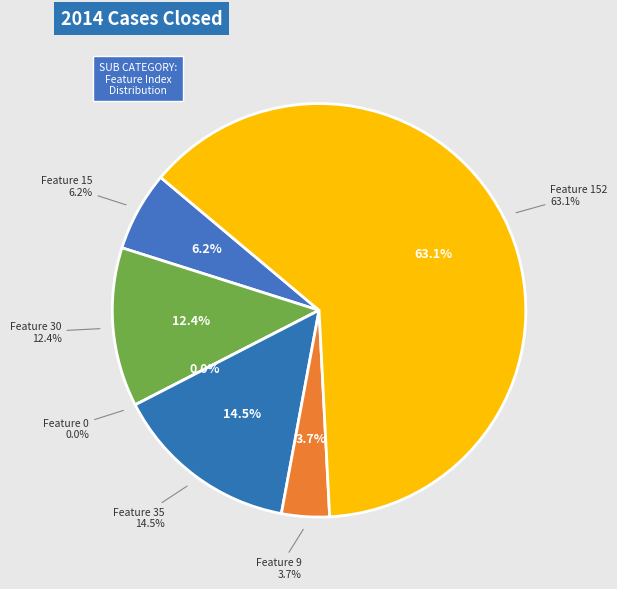

Is it true that Feature 15 is 6% of the pie?

True